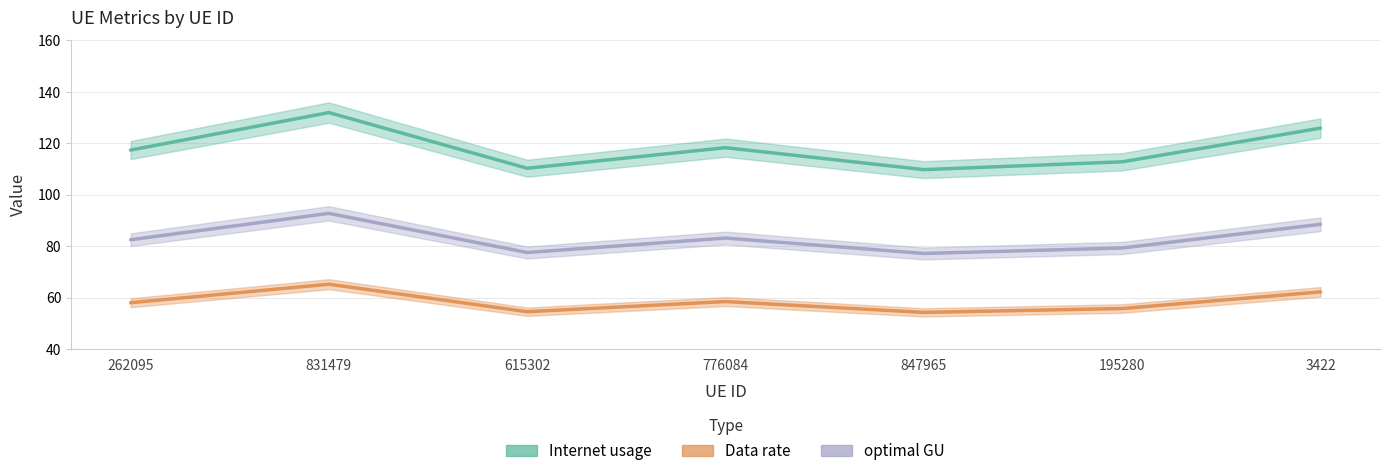

The value of optimal GU at 847965 is 77.1. True or false?

True